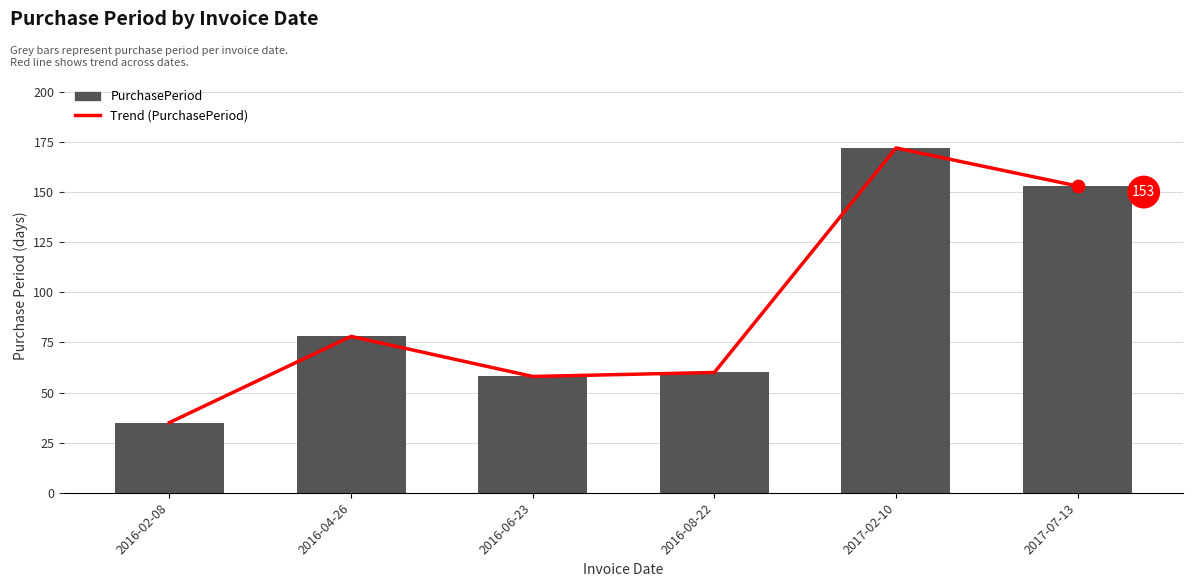

Which series contains the lowest Y value?

Trend (PurchasePeriod)